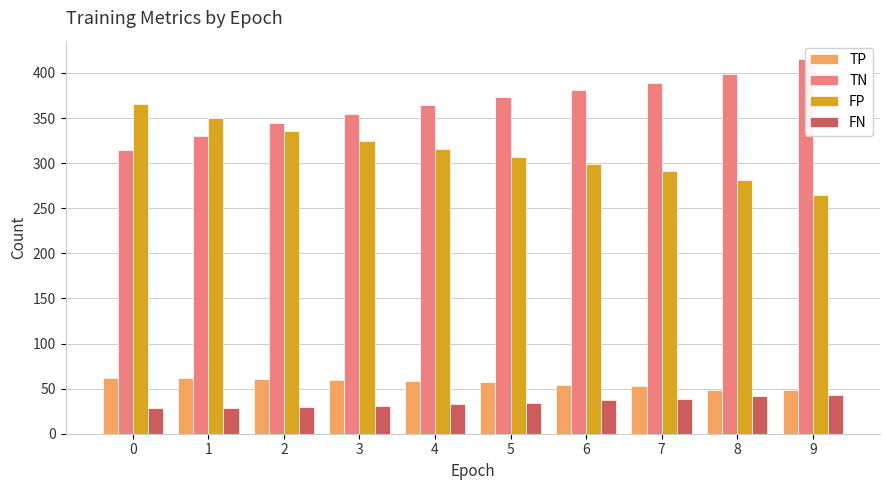

What is the difference between the maximum and minimum values in the TN series?

100